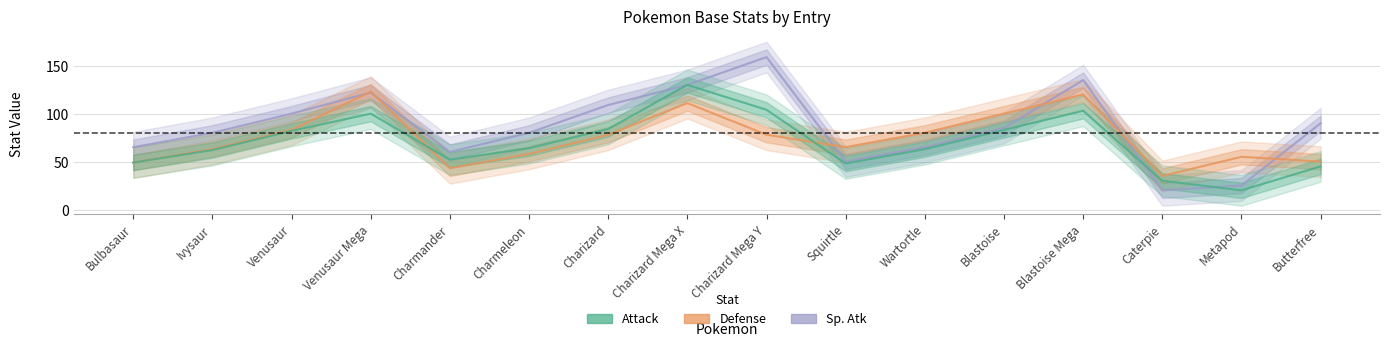

Is it true that Defense equals 50 at Butterfree?

True